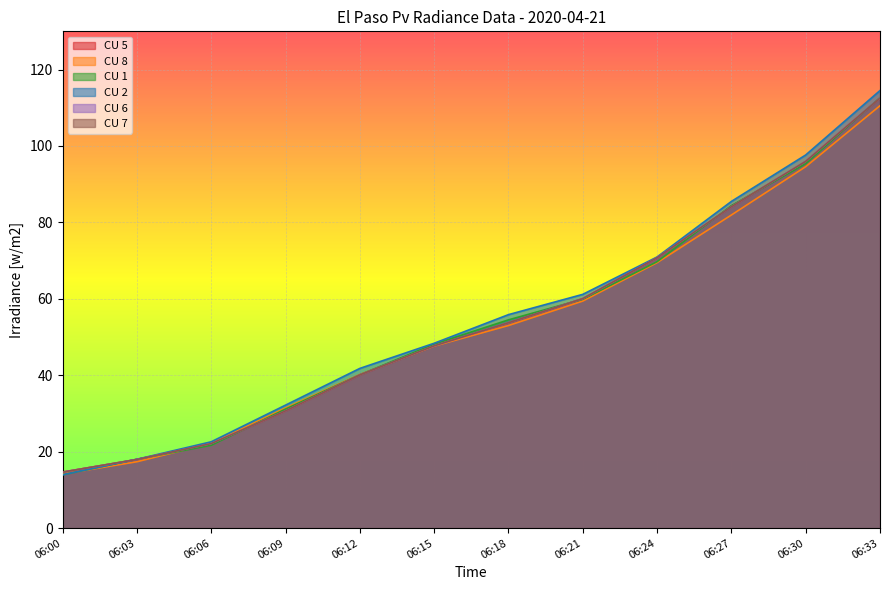

Read the CU 1 value at 06:12.

40.1